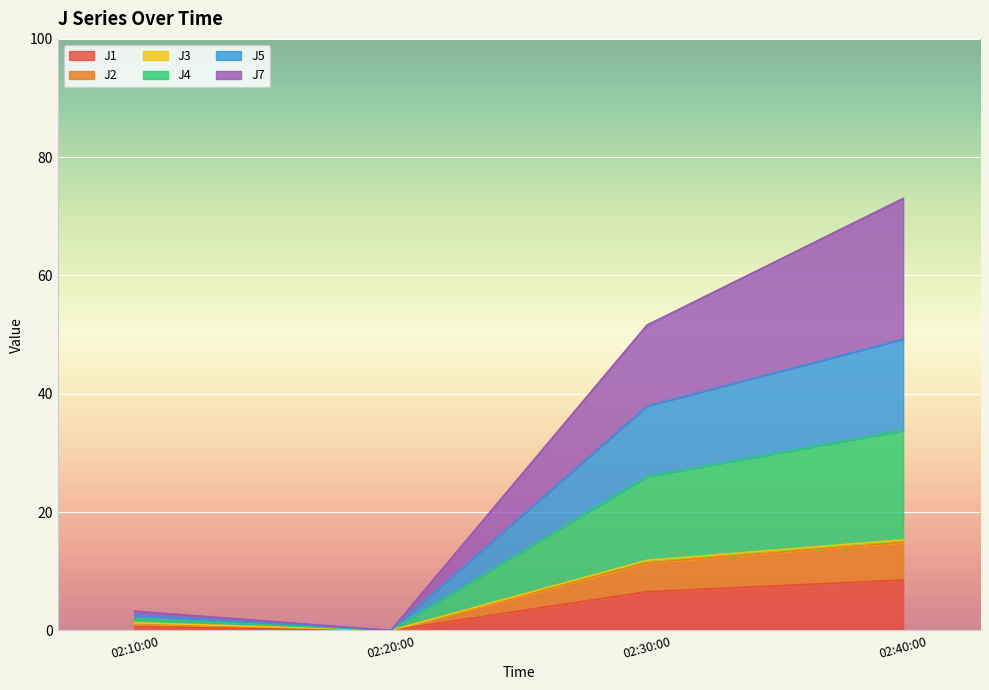

What is the maximum value for J1?

8.5